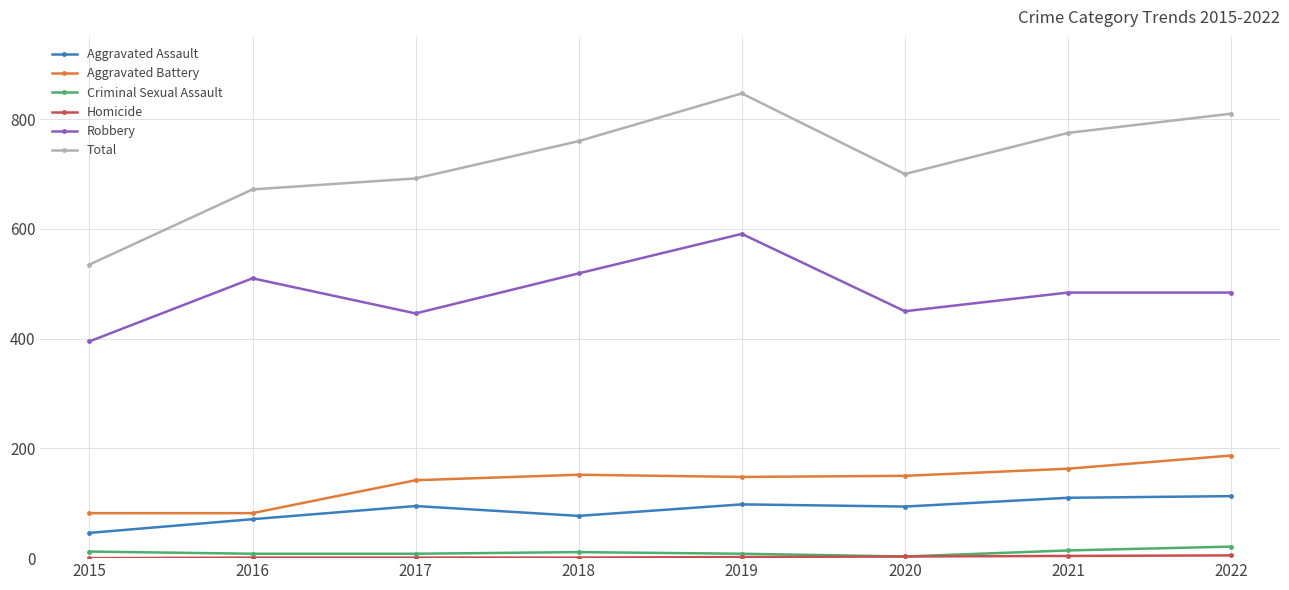

True or false: Total has a value of 324 at 2016.

False